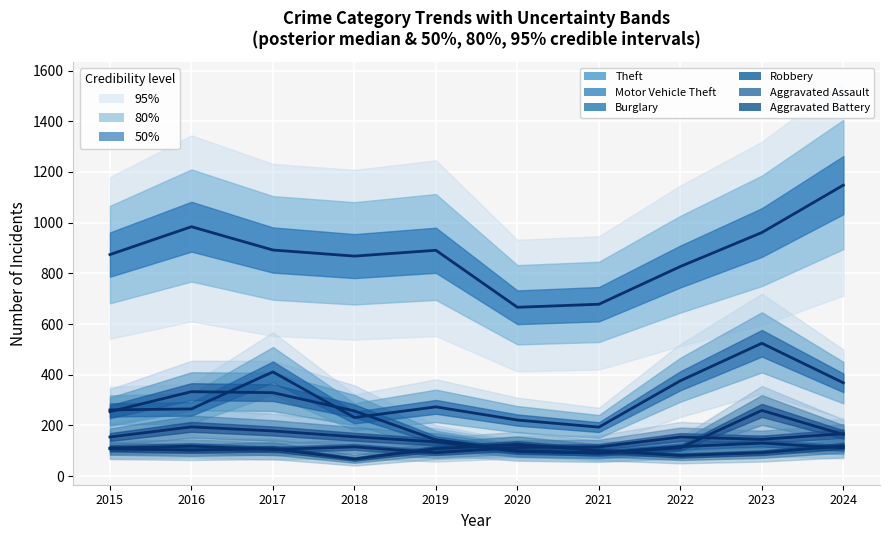

True or false: Aggravated Battery and Robbery intersect in this chart.

True